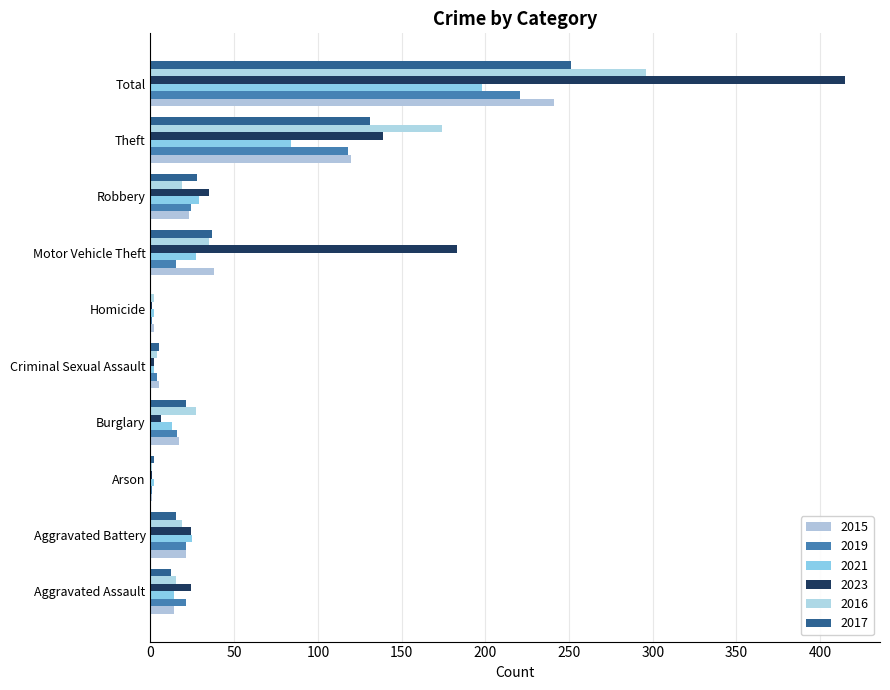

What are all the series names shown in the legend?

2015, 2019, 2021, 2023, 2016, 2017